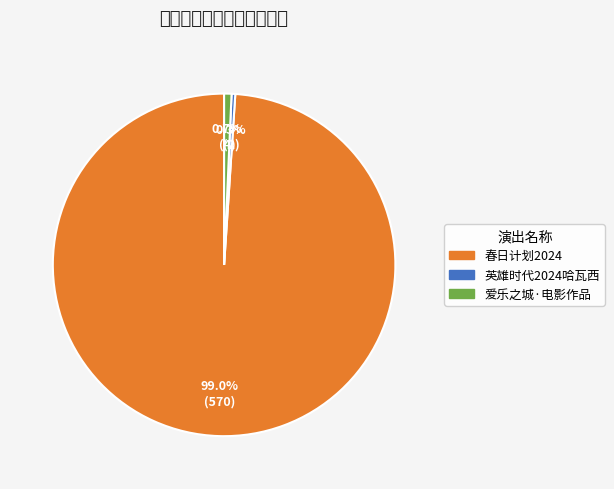

Does any single category account for the majority?

Yes